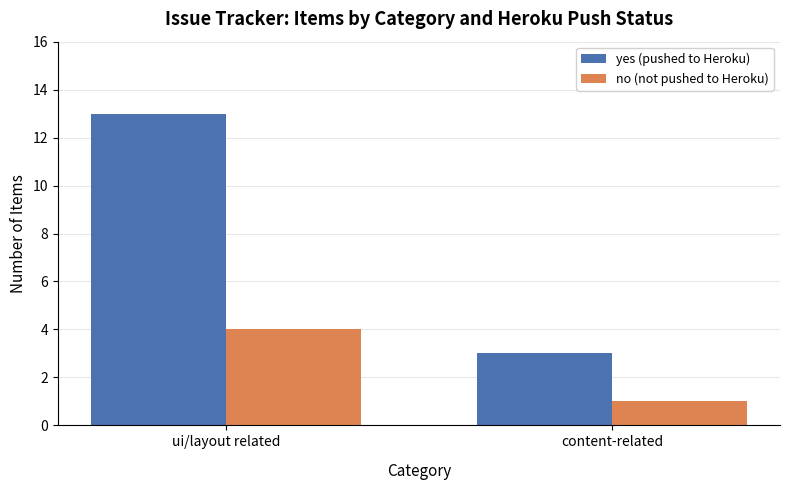

What are all the series names shown in the legend?

yes (pushed to Heroku), no (not pushed to Heroku)